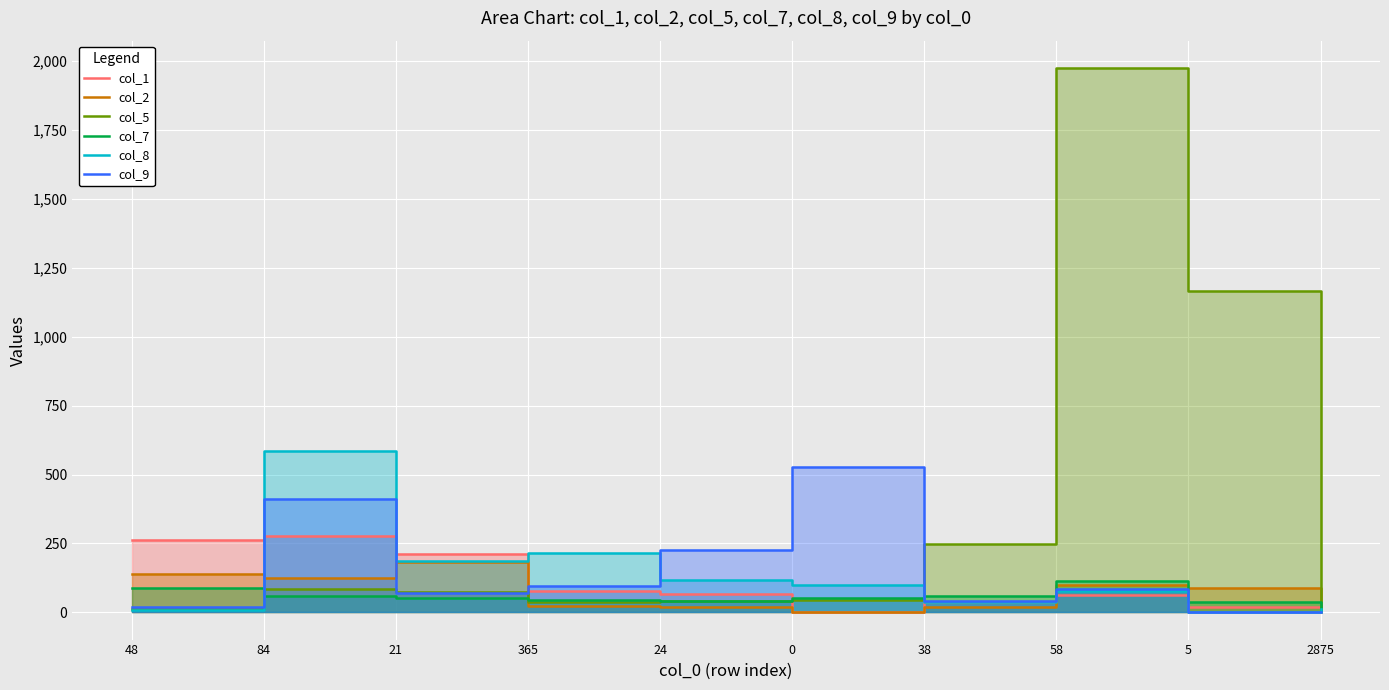

Rank the series by their maximum value, from lowest to highest.

col_7, col_2, col_1, col_9, col_8, col_5